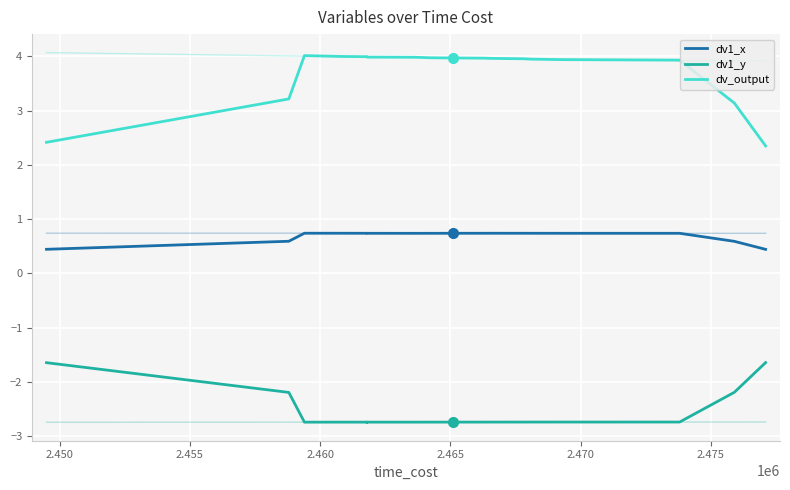

What is the difference between the maximum and minimum values in the dv_output series?

1.7